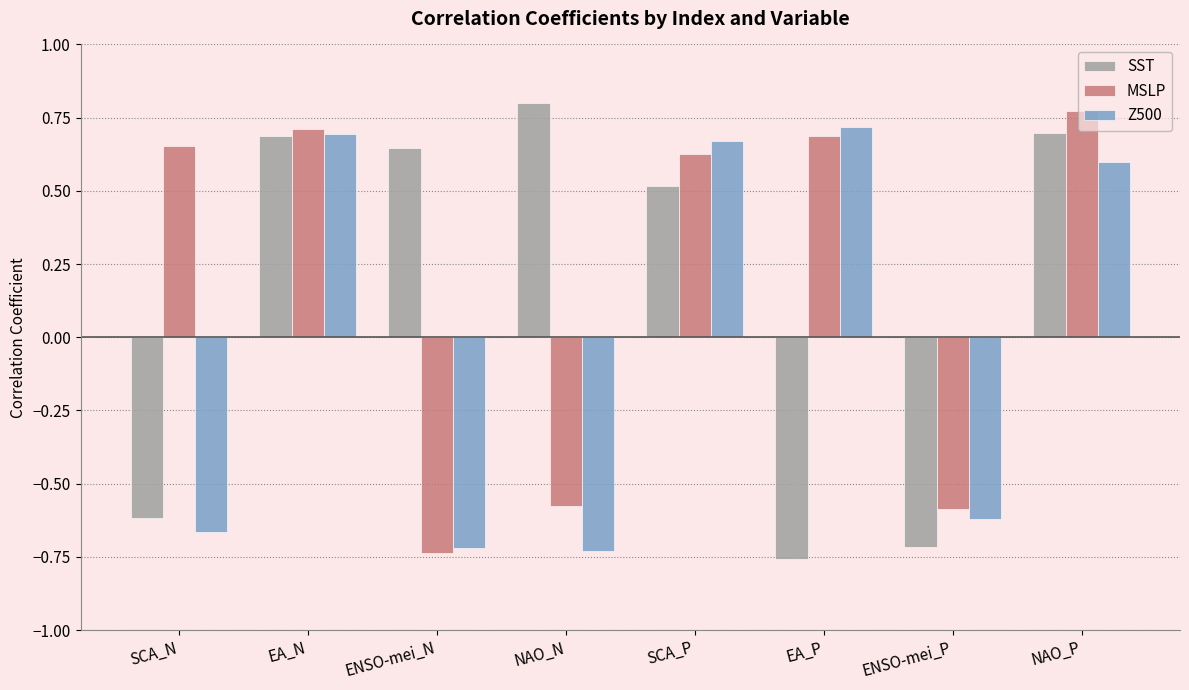

How many Z500 values are between 0 and 1?

4